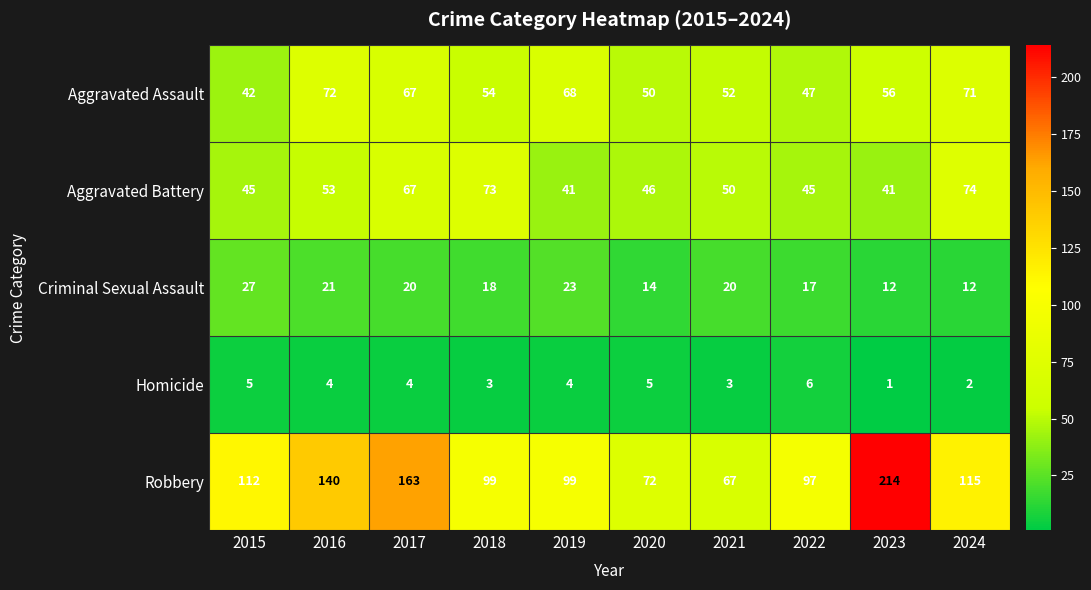

Between 2017 and 2018, which series saw the biggest shift?

Robbery